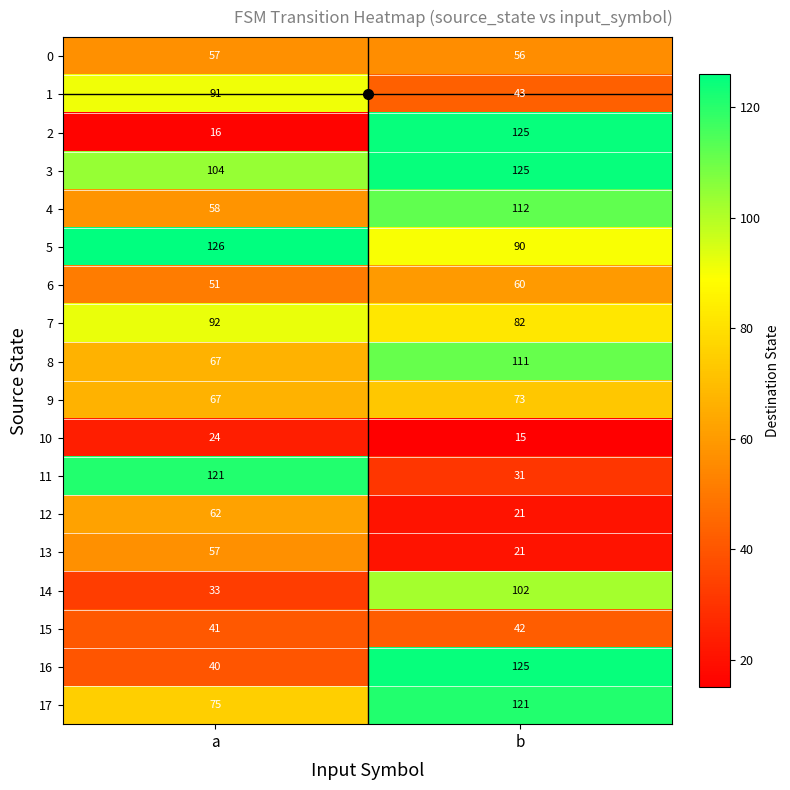

What is the maximum value shown in the chart?

126